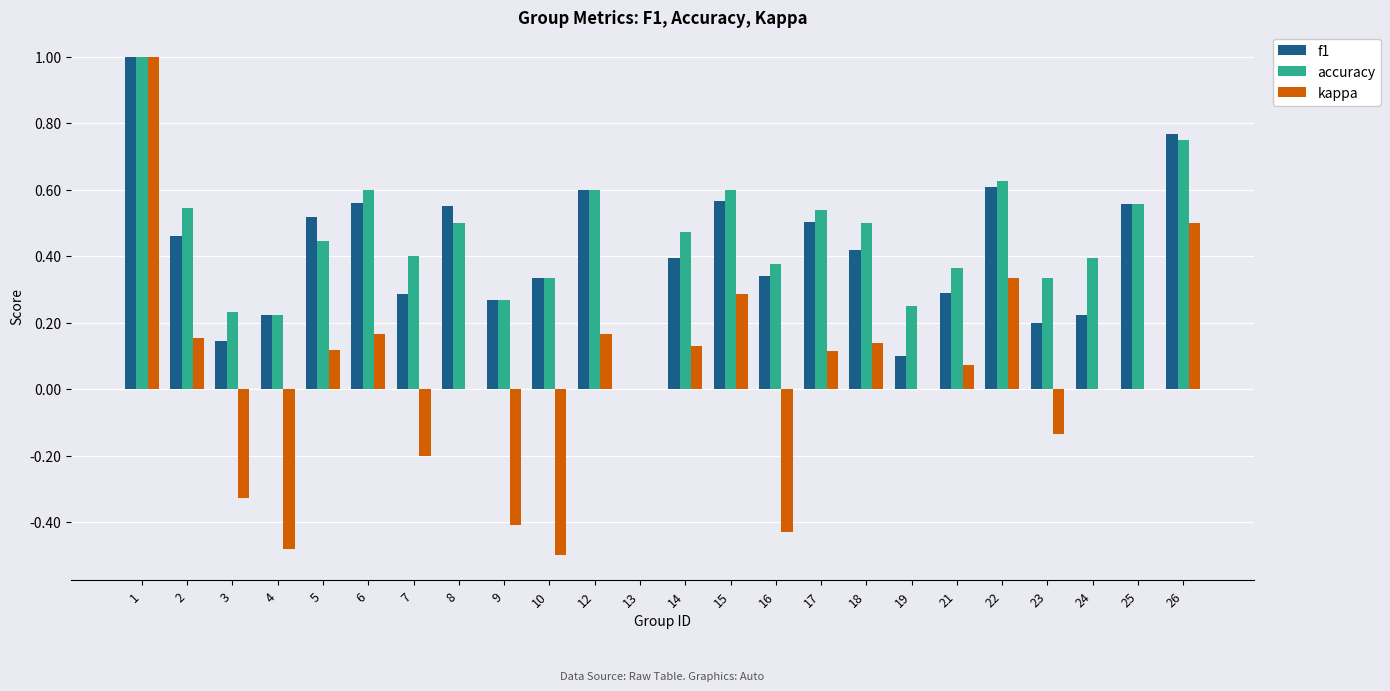

What is the sum of all f1 values?

9.9